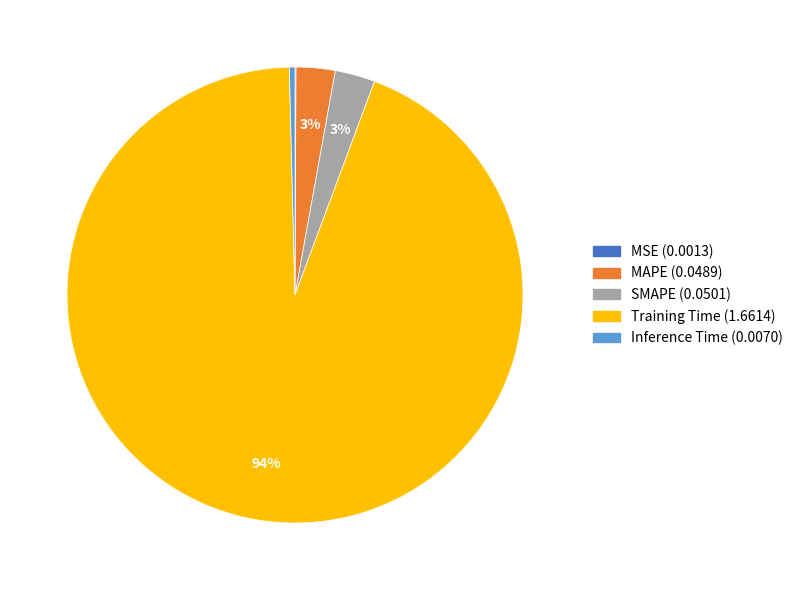

Which slice is the largest?

Training Time